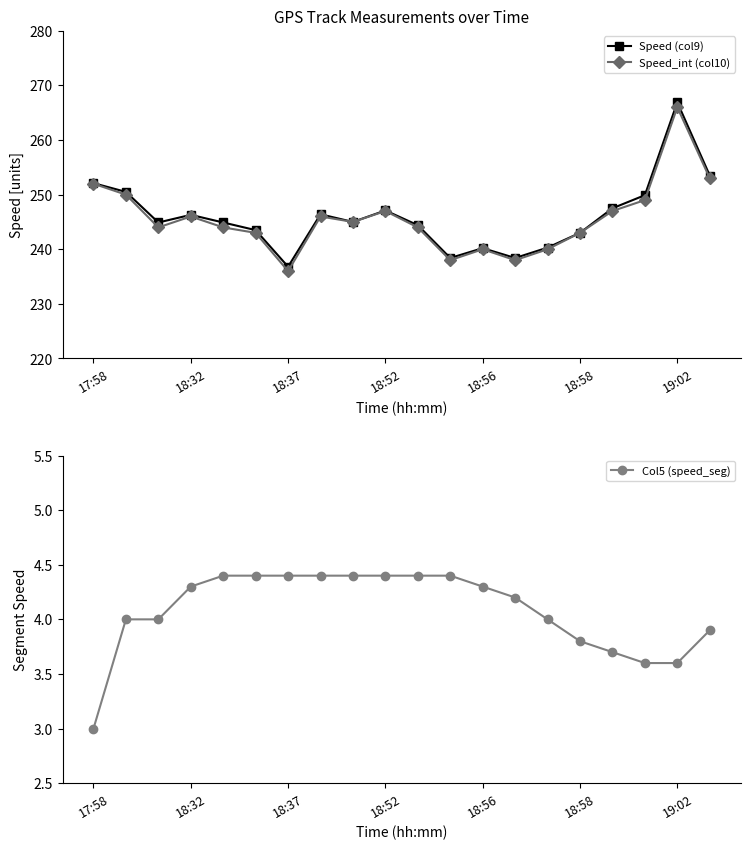

Is it true that Col5 (speed_seg) equals 5.8 at 18:56?

False